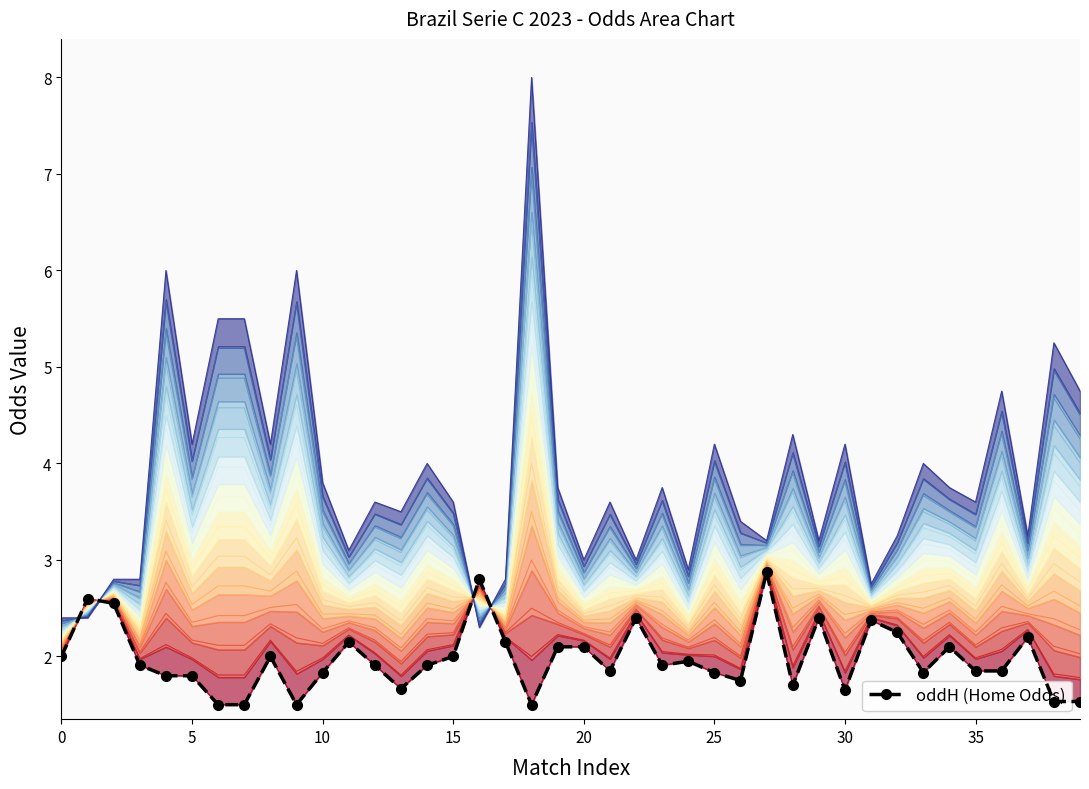

What value does the data have at 26?

1.8